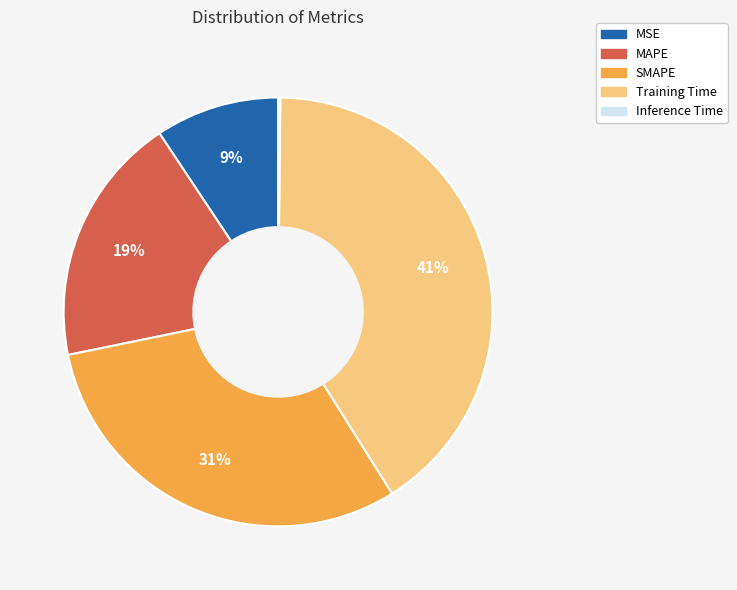

To the nearest percent, what is the difference between the largest and smallest slice percentages?

41%